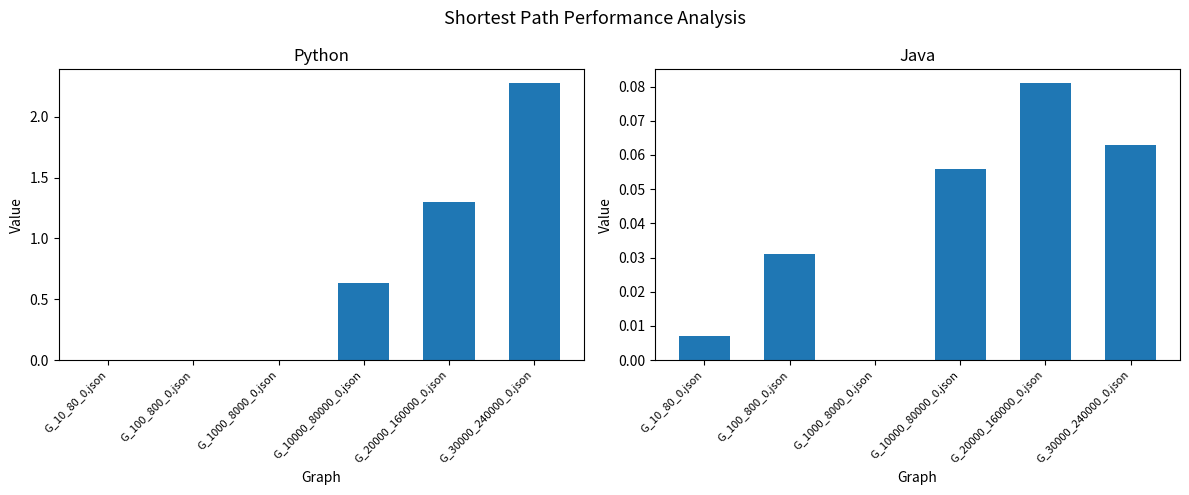

What is the label of the 1st bar from the right?

G_30000_240000_0.json